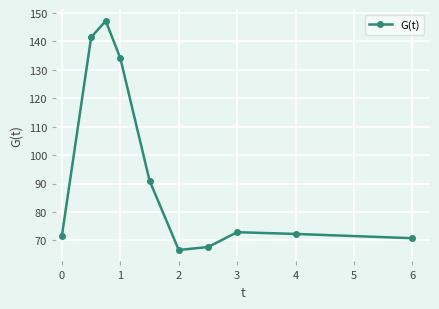

What is the smallest value displayed?

66.6